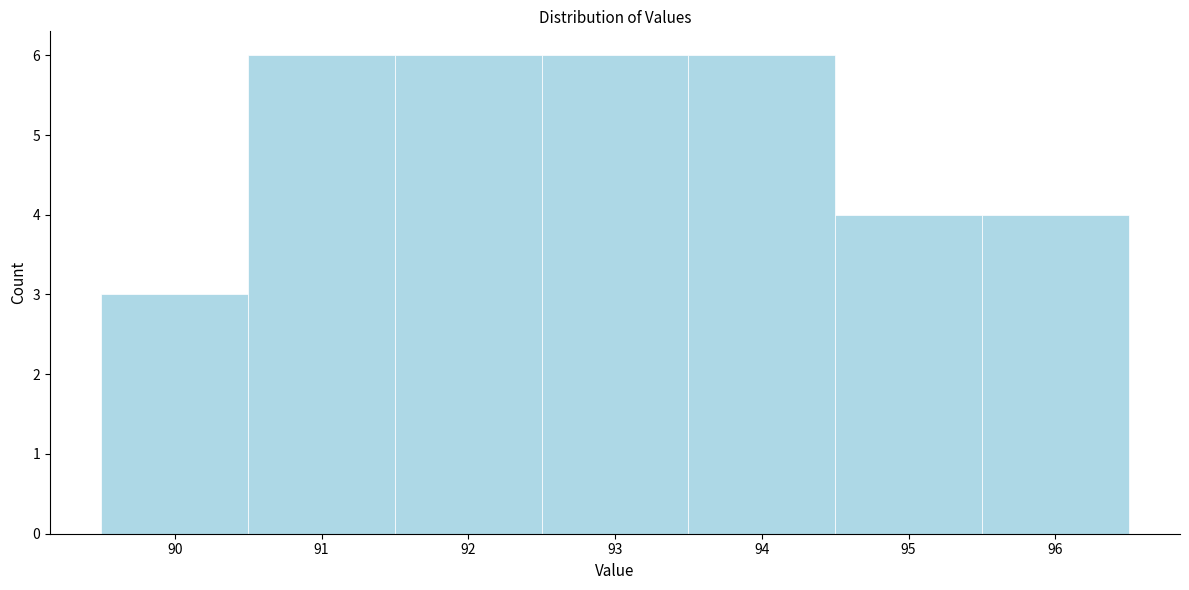

How tall is the bar that spans 91.5 to 92.5 on the x-axis? The values are not printed on the chart, so give them approximately, as read against the axis.

6